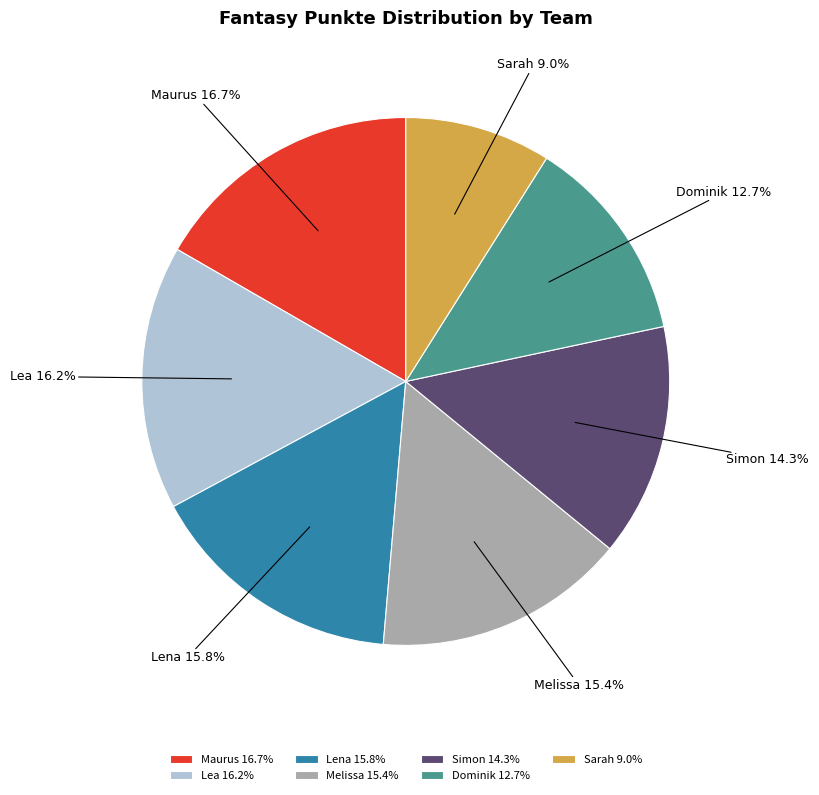

Does any single category account for the majority?

No